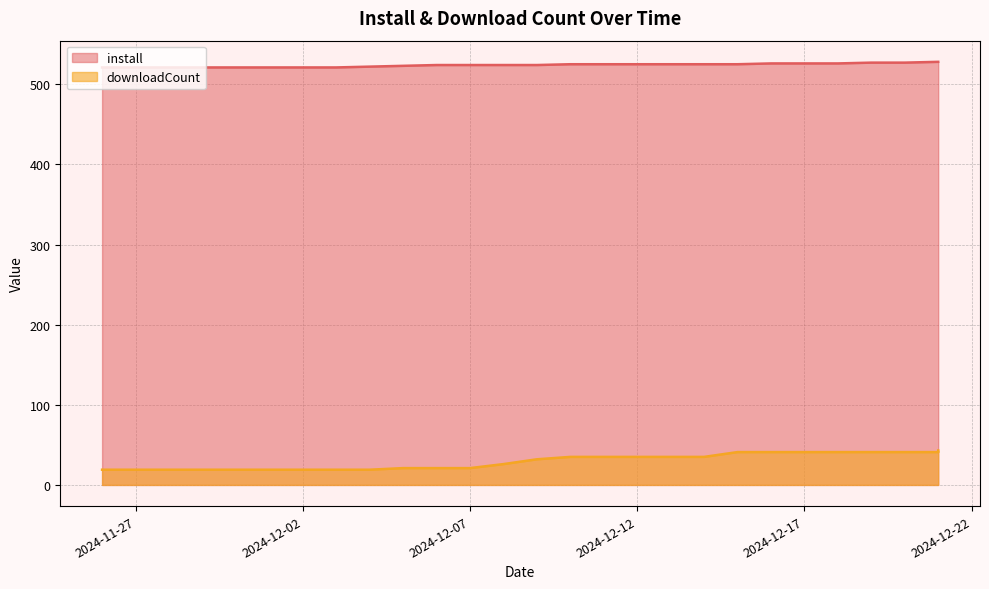

Is it true that install equals 927 at 2024-12-08?

False